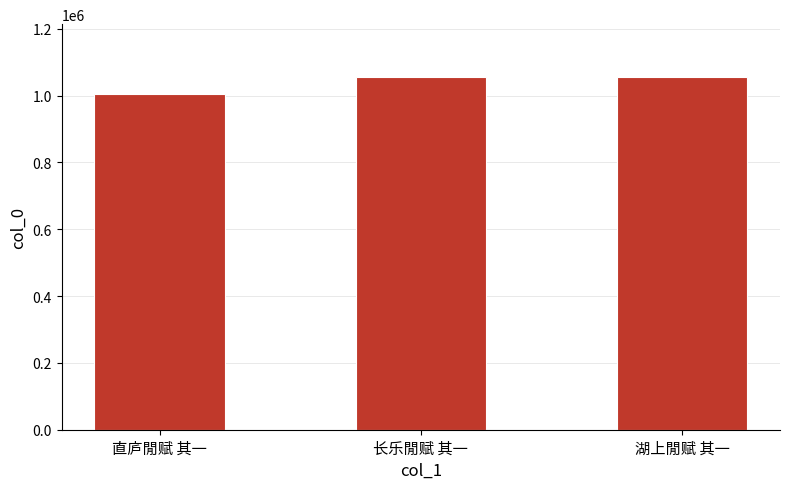

What is the minimum value shown in the chart?

1004615